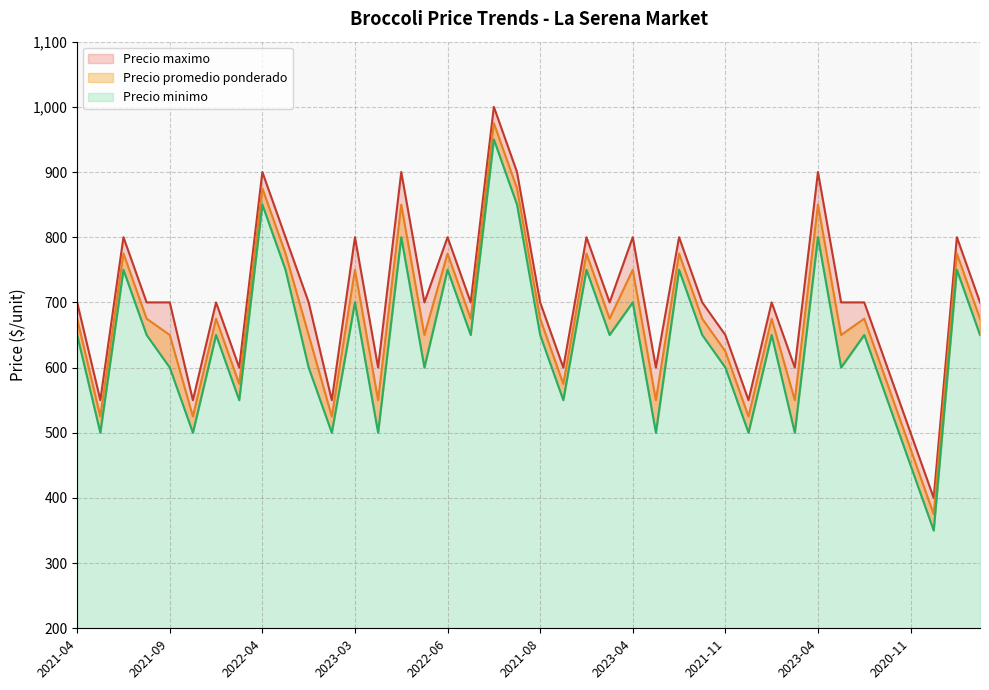

What is the label of the 11th point from the left?

2021-07-05